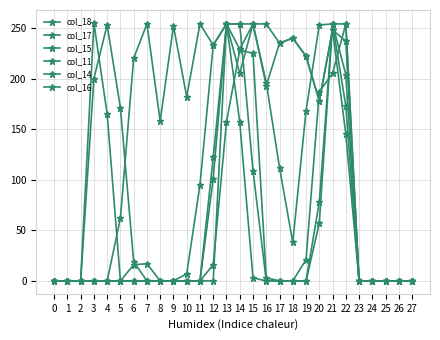

How many distinct data groups are displayed?

6